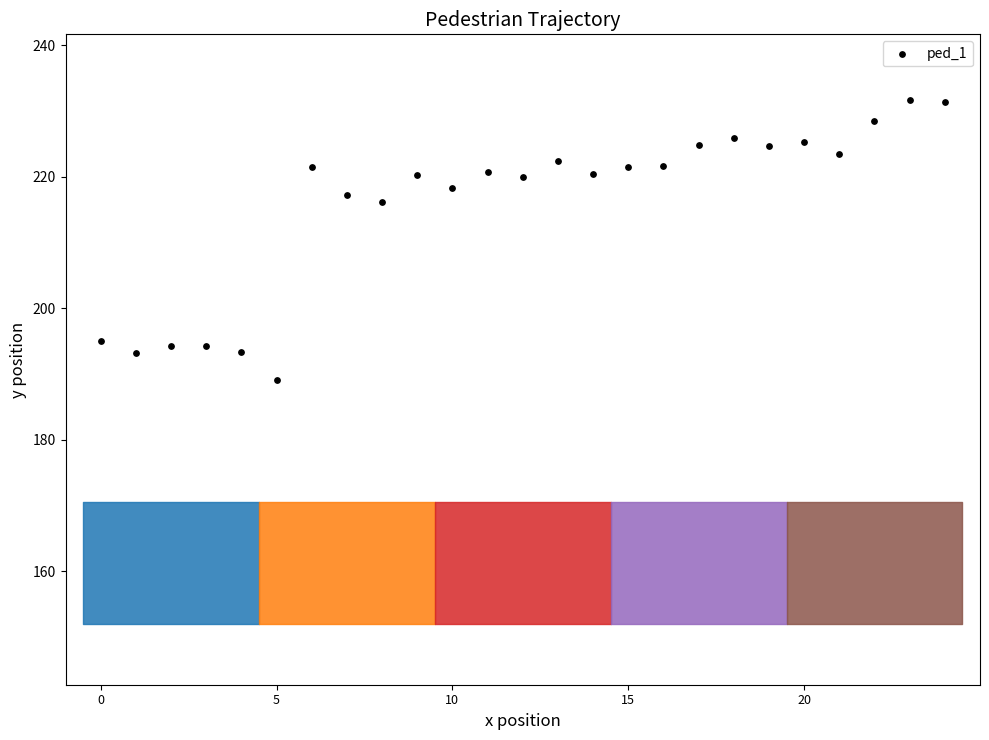

What Y value in the scatter plot is closest to 210?

216.1